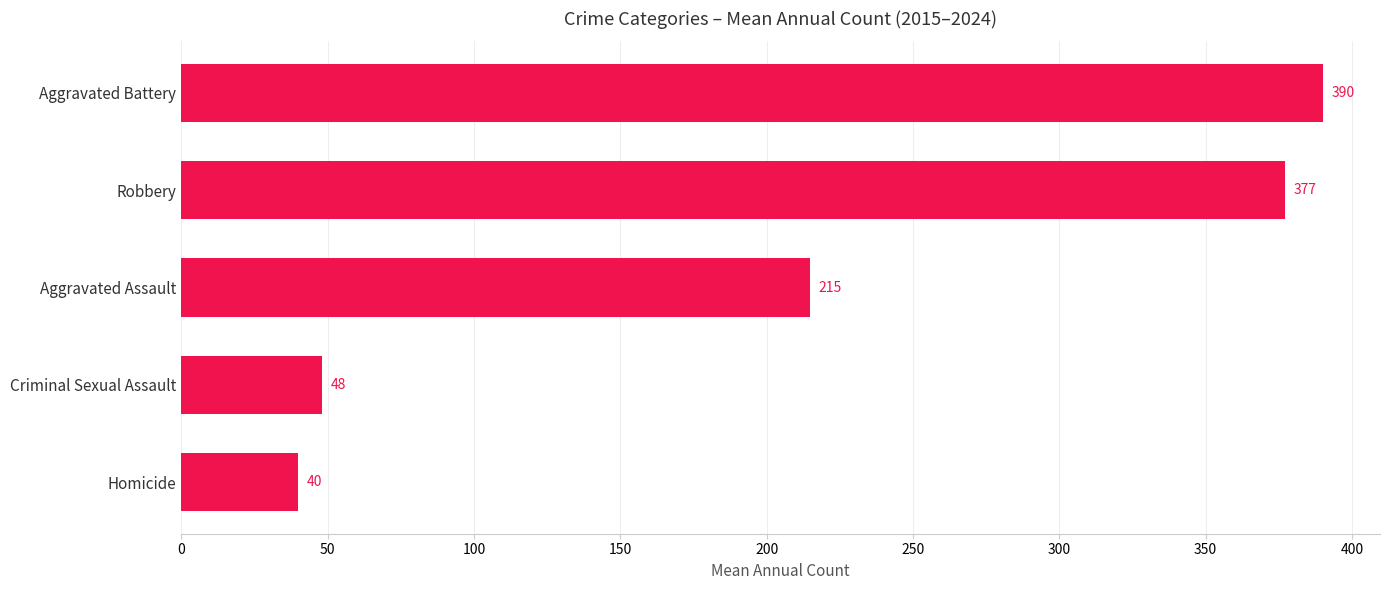

Rank the categories by value from lowest to highest.

Homicide, Criminal Sexual Assault, Aggravated Assault, Robbery, Aggravated Battery